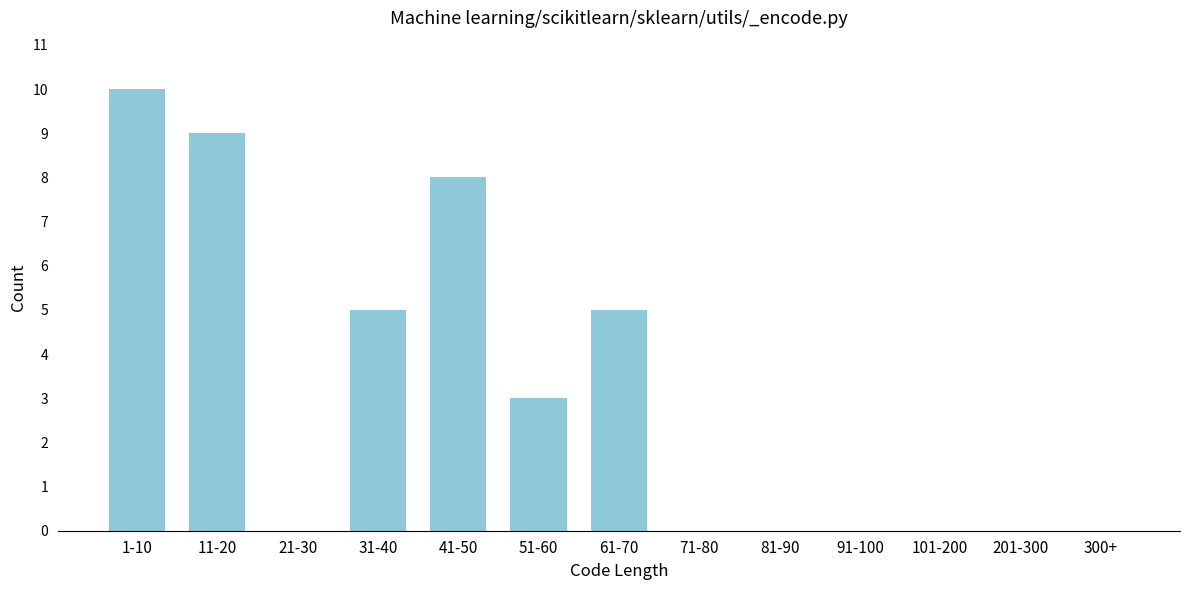

Reading left to right, what are all the values shown in this chart?

1-10=10	11-20=9	21-30=0	31-40=5	41-50=8	51-60=3	61-70=5	71-80=0	81-90=0	91-100=0	101-200=0	201-300=0	300+=0